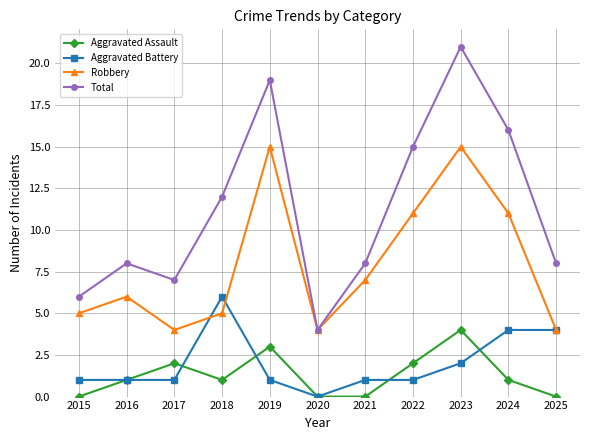

At how many categories does at least one series exceed 9?

5